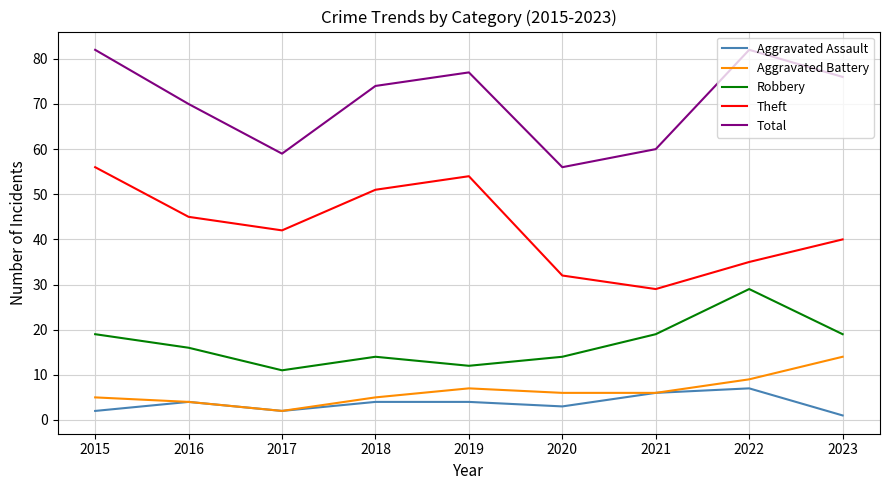

Is it true that Aggravated Battery equals 2 at 2015?

False